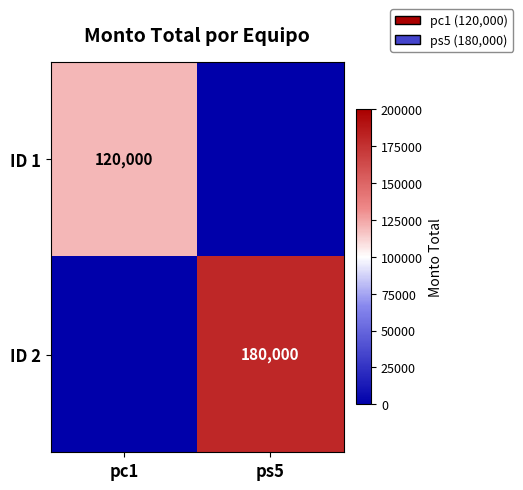

What is the maximum value shown in the chart?

180000